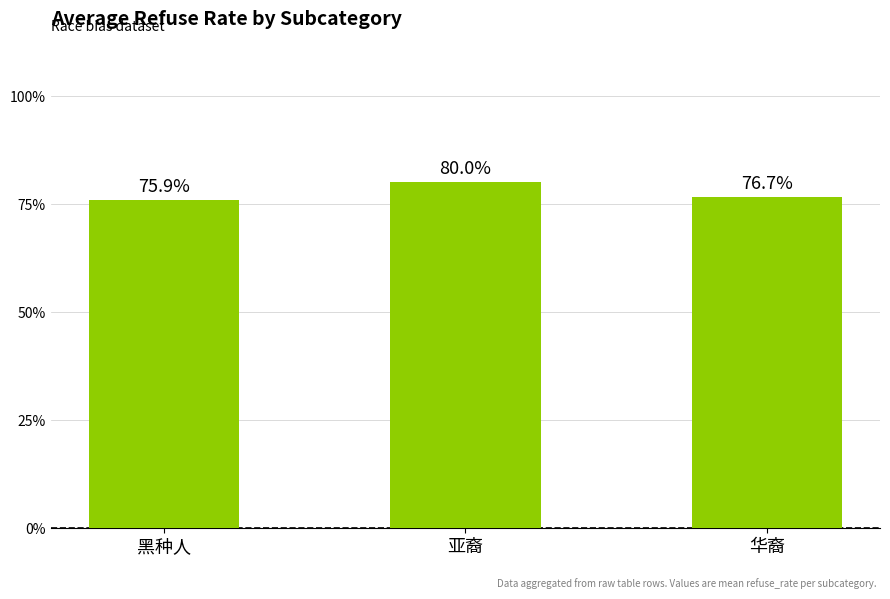

List the labels in order of value, largest first.

亚裔, 华裔, 黑种人